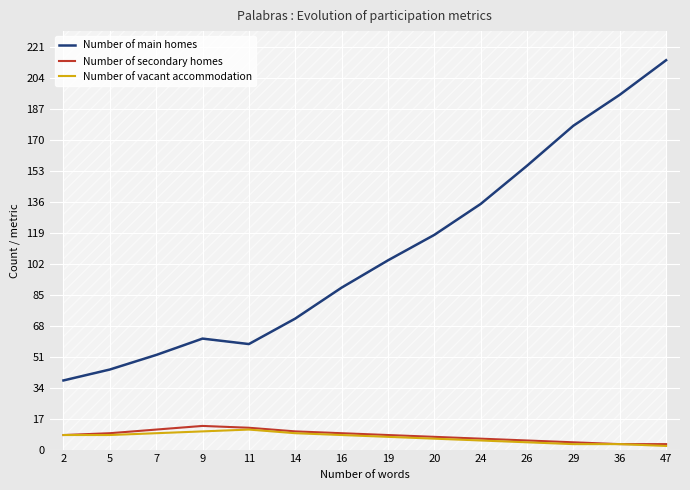

What is the value of the Number of secondary homes point at the 8th from the left?

8